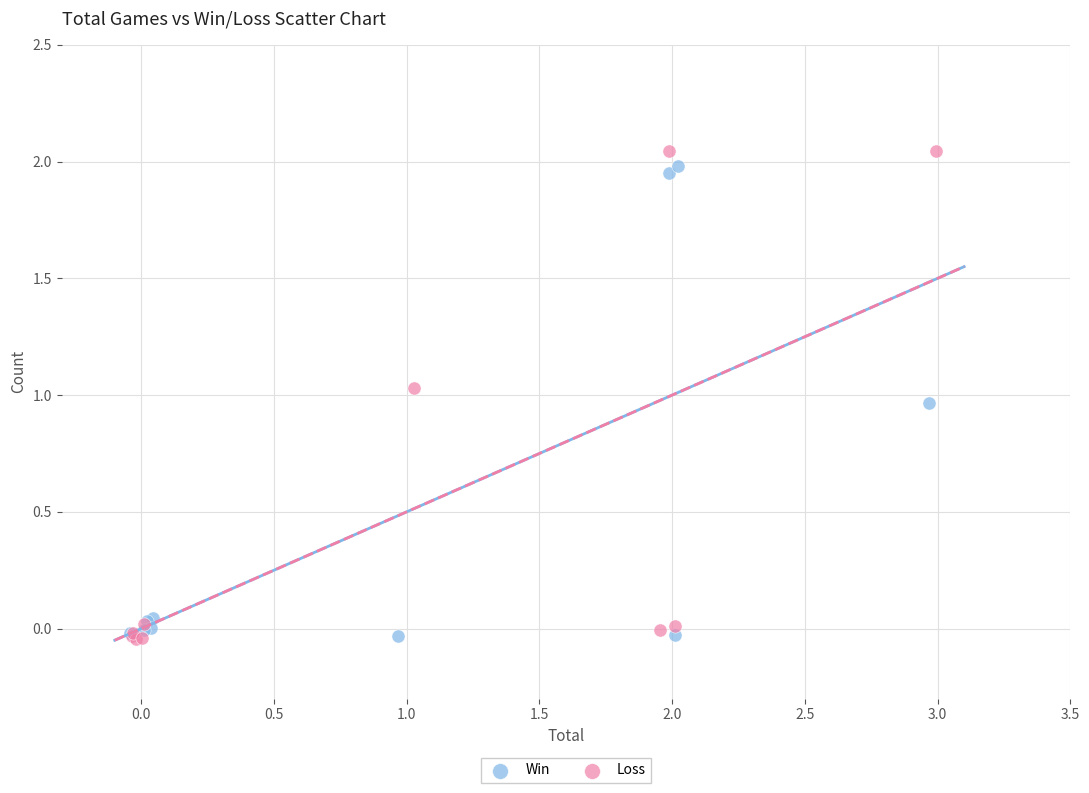

What are all the series names shown in the legend?

Win, Loss